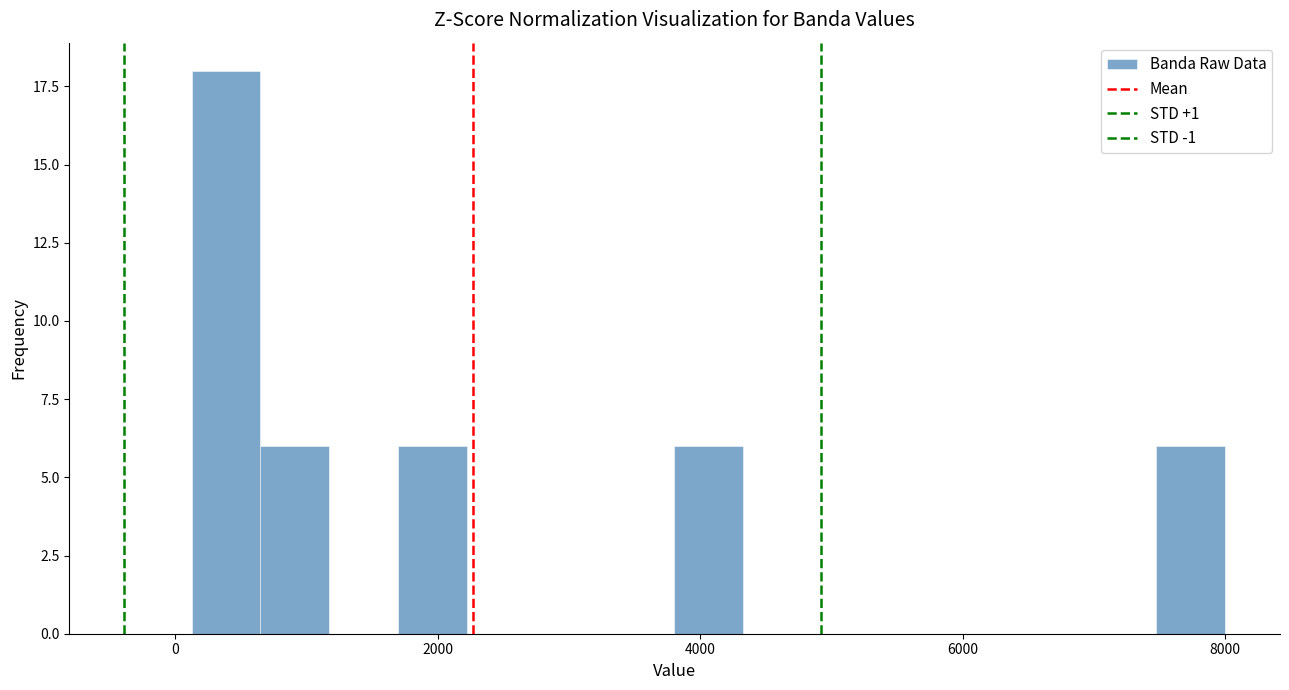

Read against the x-axis, roughly where is the centre of the tallest bar?

400